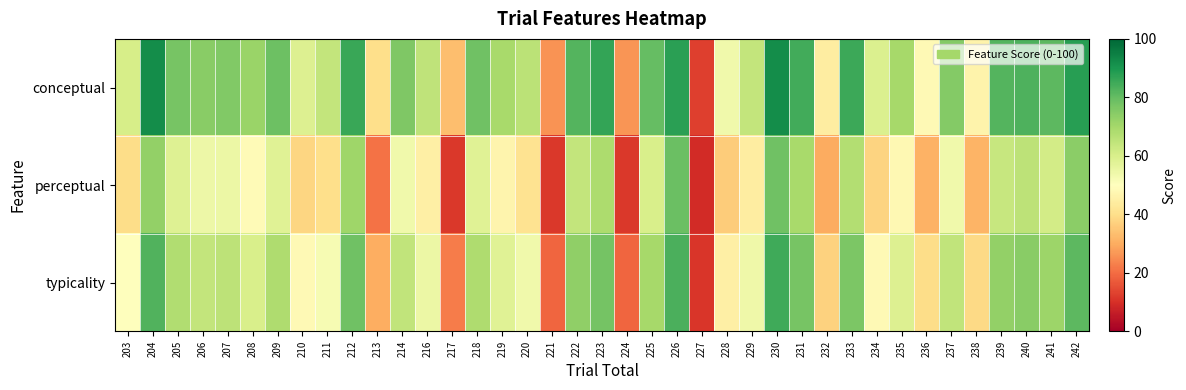

Reading right to left, list all the values displayed in this chart.

conceptual: 242=88.2	241=81.1	240=82.9	239=82.2	238=46.4	237=75.2	236=48.1	235=69.9	234=59.1	233=85.5	232=44.5	231=84.6	230=92.0	229=64.3	228=53.9	227=12.9	226=87.9	225=79.9	224=26.3	223=86.5	222=82.2	221=26.0	220=65.9	219=69.4	218=78.5	217=33.5	216=65.0	214=76.0	213=40.0	212=85.9	211=64.2	210=58.6	209=78.7	208=71.7	207=75.7	206=74.2	205=77.1	204=92.0	203=60.5
perceptual: 242=74.0	241=61.3	240=65.5	239=63.5	238=31.3	237=53.8	236=30.9	235=48.0	234=37.6	233=67.3	232=30.1	231=69.5	230=78.2	229=44.1	228=36.0	227=9.2	226=79.0	225=59.8	224=11.5	223=68.4	222=64.1	221=11.7	220=41.2	219=46.6	218=58.1	217=11.4	216=45.0	214=53.5	213=20.9	212=70.7	211=40.1	210=38.2	209=57.9	208=48.4	207=54.9	206=54.3	205=58.4	204=73.0	203=39.7
typicality: 242=81.1	241=71.2	240=74.2	239=72.9	238=38.9	237=64.5	236=39.5	235=59.0	234=48.3	233=76.4	232=37.3	231=77.1	230=85.1	229=54.2	228=45.0	227=11.1	226=83.4	225=69.9	224=18.9	223=77.5	222=73.2	221=18.8	220=53.6	219=58.0	218=68.3	217=22.4	216=55.0	214=64.8	213=30.5	212=78.3	211=52.2	210=48.4	209=68.3	208=60.1	207=65.3	206=64.3	205=67.8	204=82.5	203=50.1